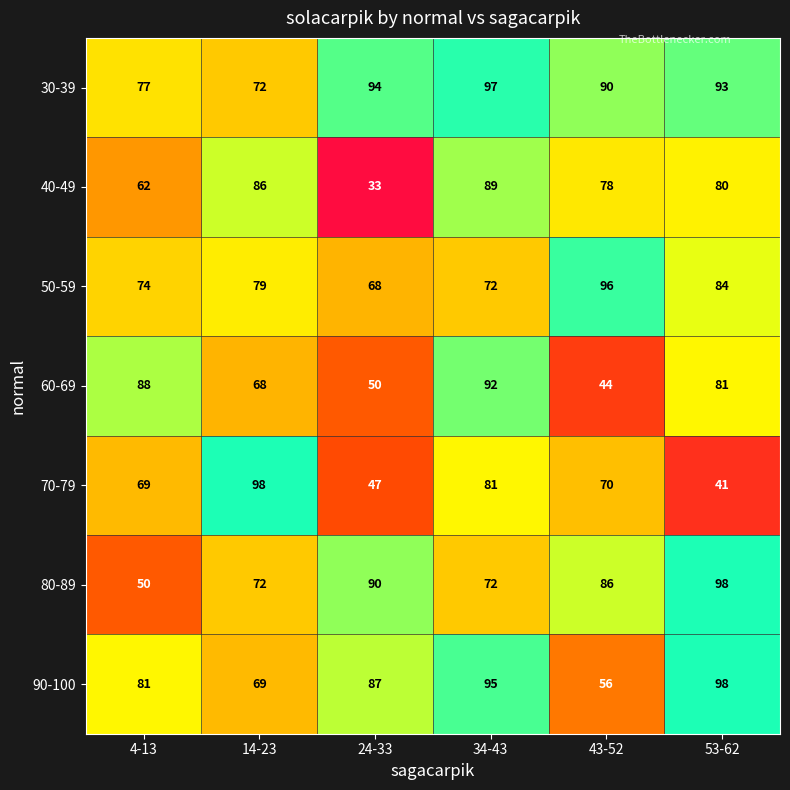

What is the difference between the second highest and second lowest values in the 40-49 series?

24